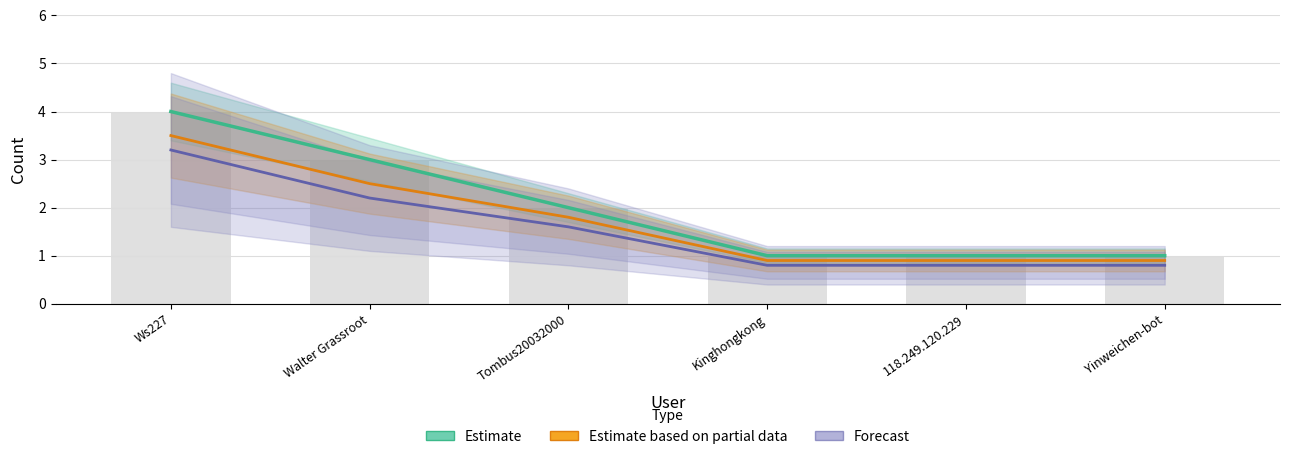

True or false: Estimate based on partial data has a value of 0.4 at Kinghongkong.

False